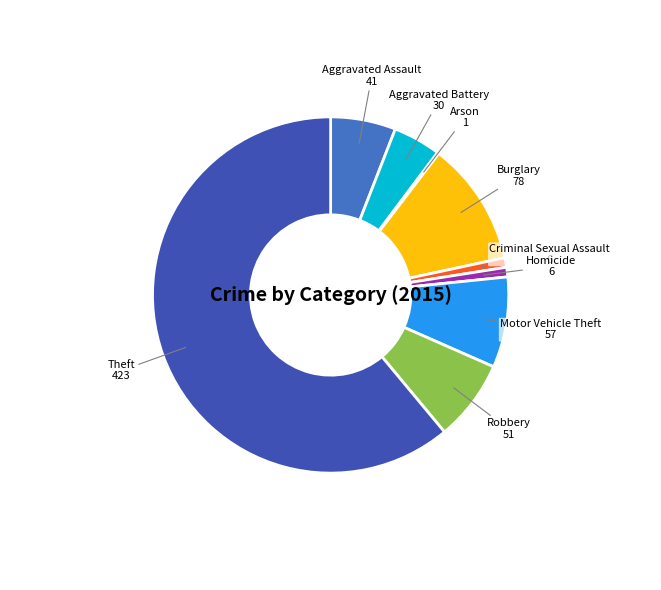

Which category accounts for the majority?

Theft